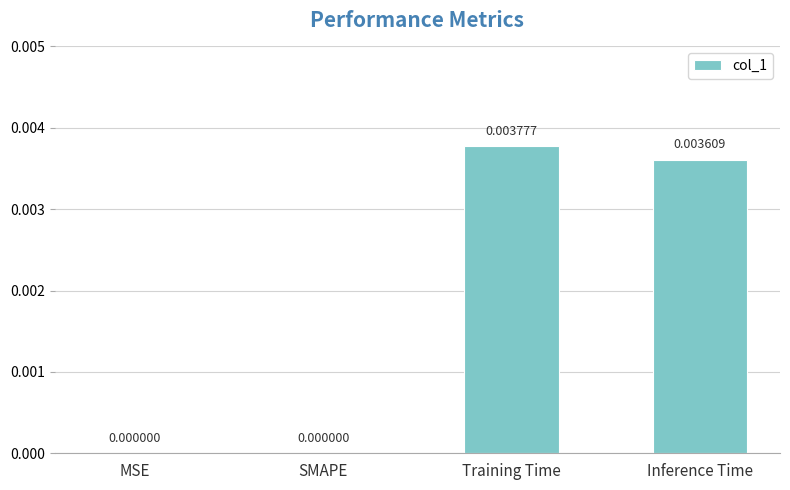

Which label corresponds to the largest value in the chart?

Training Time